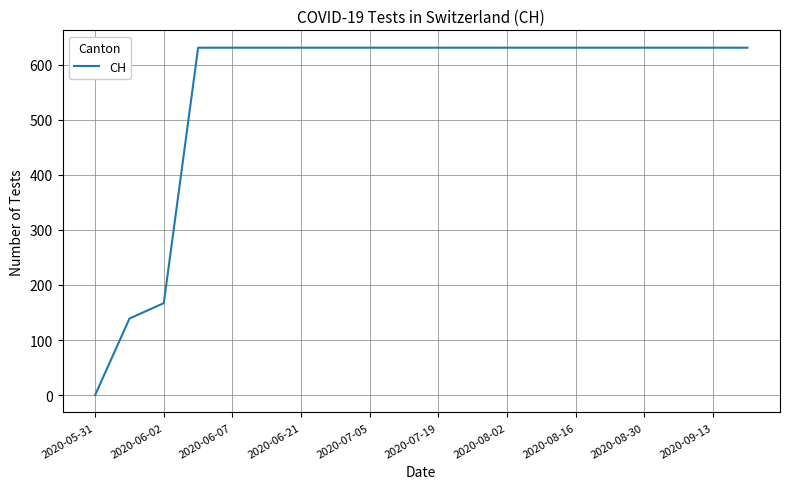

What is the greatest value displayed?

631